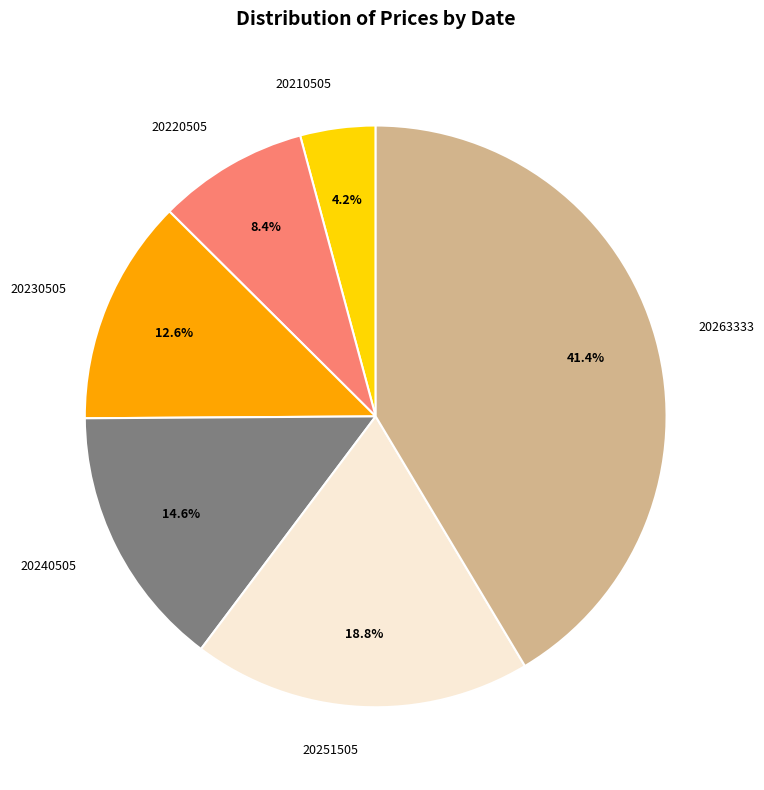

The 20240505 slice represents 7% of the pie. True or false?

False